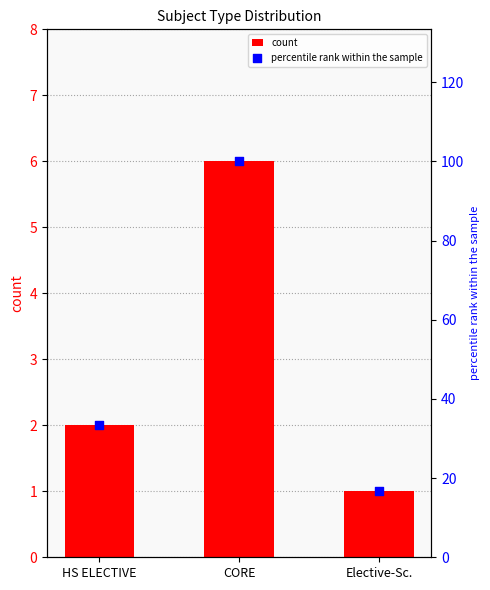

Which series has the largest Y range (max minus min)?

percentile rank within the sample